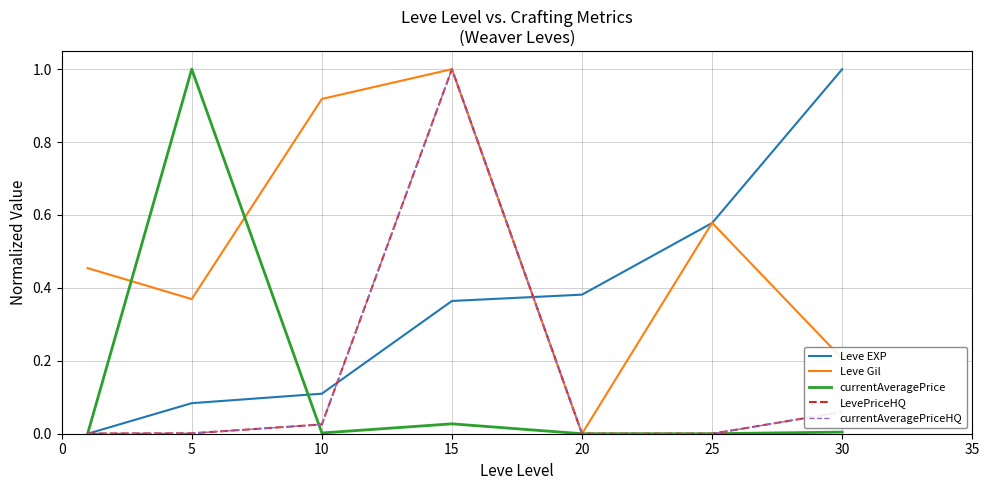

Between which two adjacent categories do Leve EXP and Leve Gil first intersect?

15 and 20